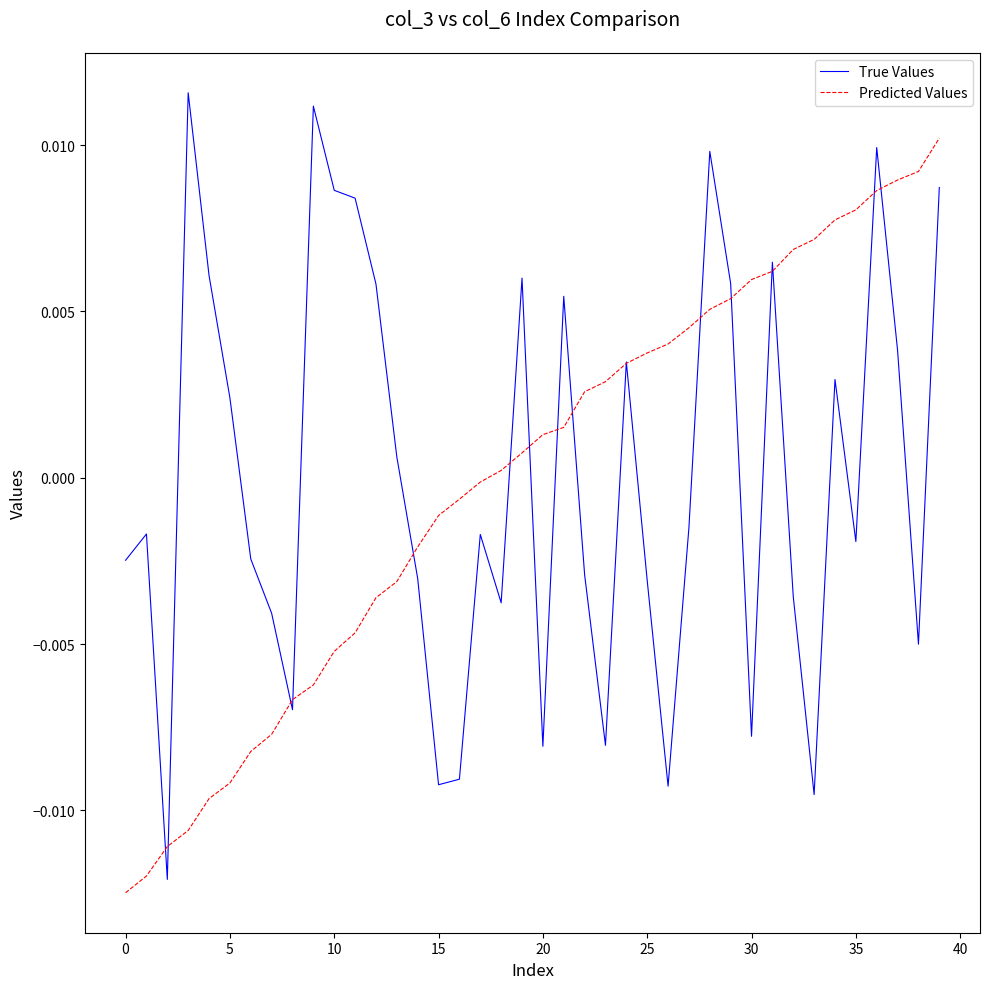

Rank the series by their maximum value, from highest to lowest.

True Values, Predicted Values